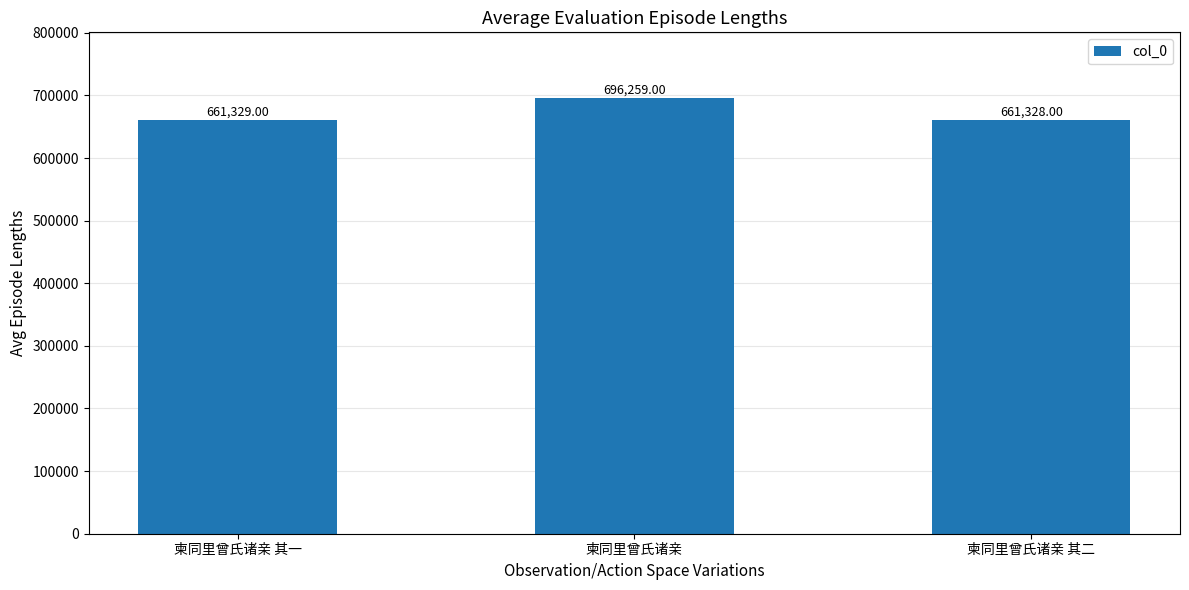

The value at 柬同里曾氏诸亲 其二 is 661328. True or false?

True